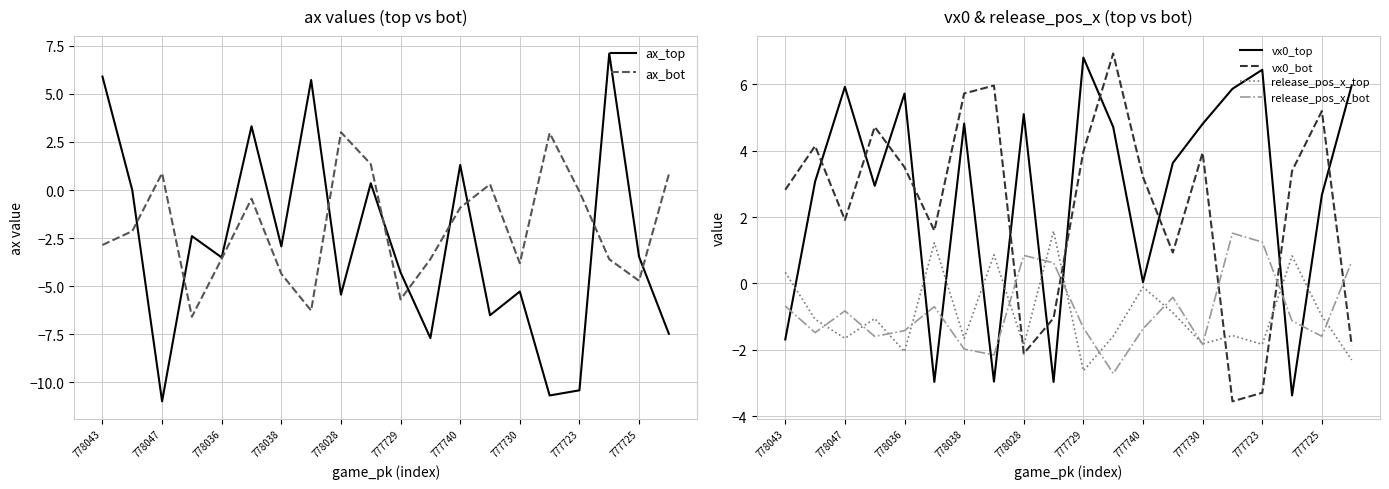

How many intersections are there between ax_bot and vx0_bot?

5